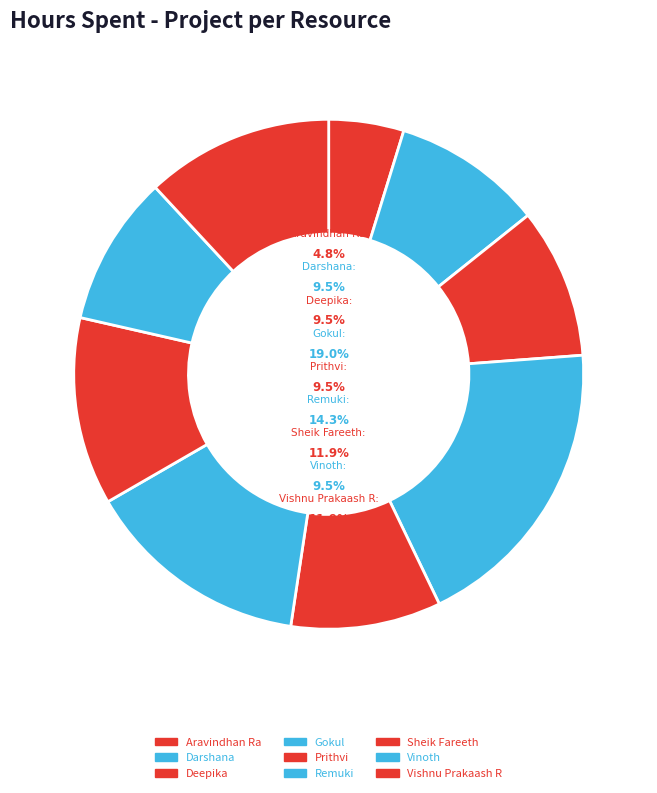

The Aravindhan Ra slice represents 5% of the pie. True or false?

True